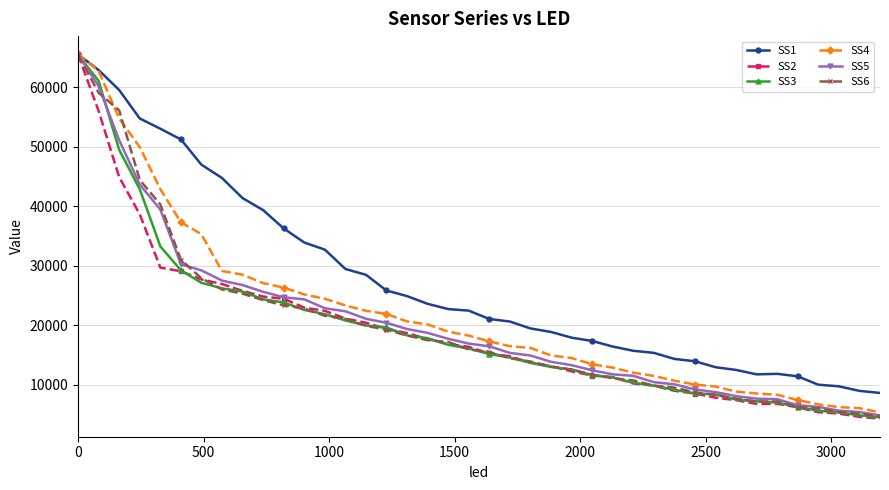

What is the sum of all SS6 values?

786102.2